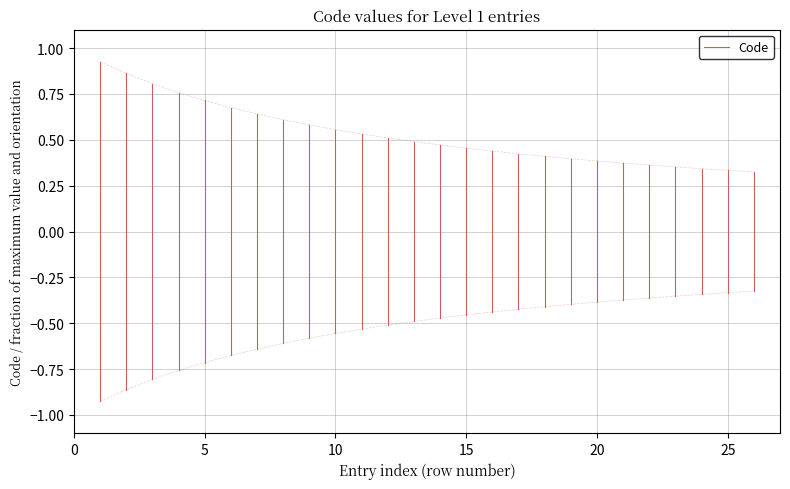

How many series are shown in this chart?

1